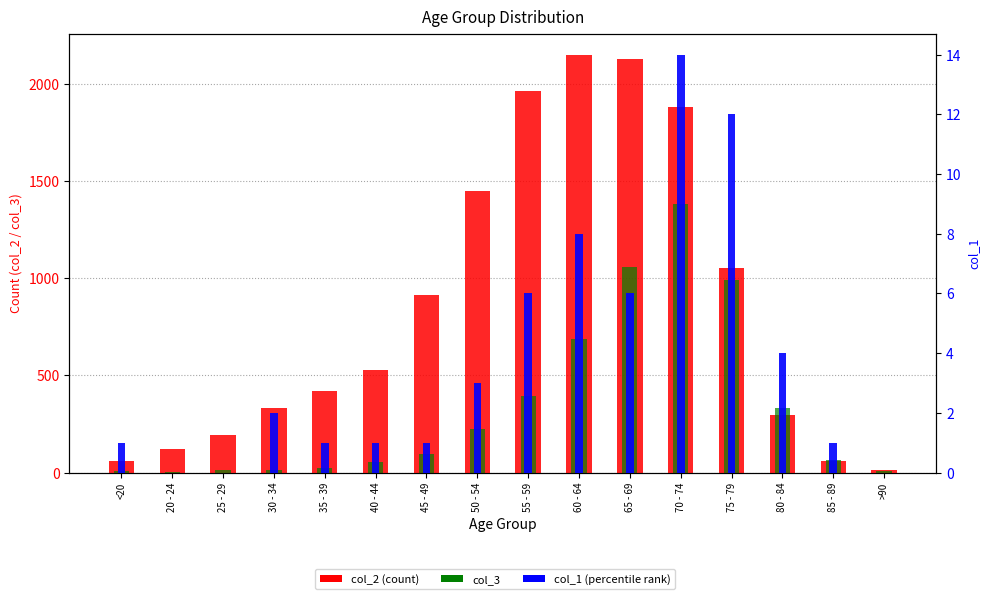

What position from the left is 70 - 74?

12